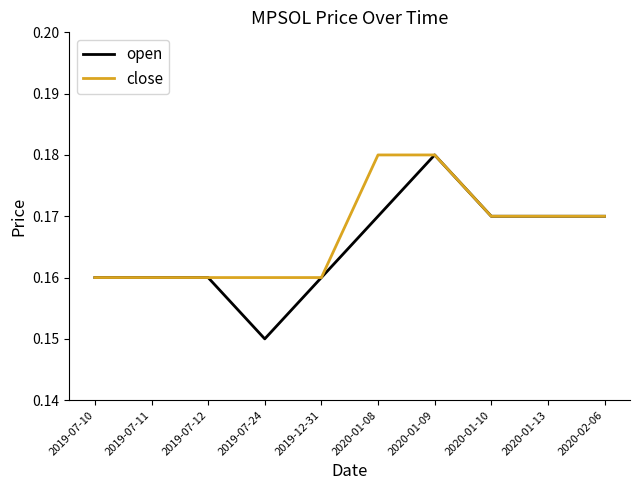

The open series shows 0.0 at 2019-07-11. True or false?

False